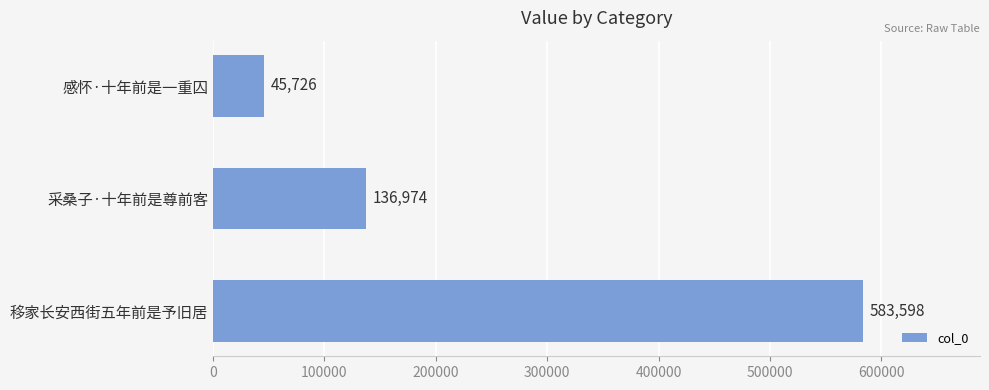

Does the chart contain stacked bars?

No